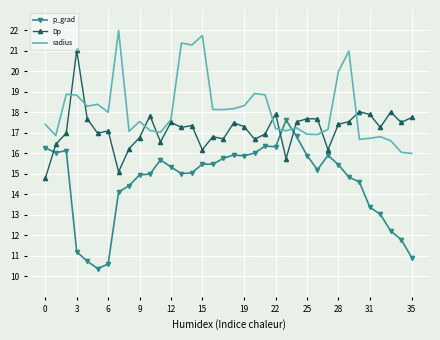

Rank the series by their average value, from lowest to highest.

p_grad, Dp, radius